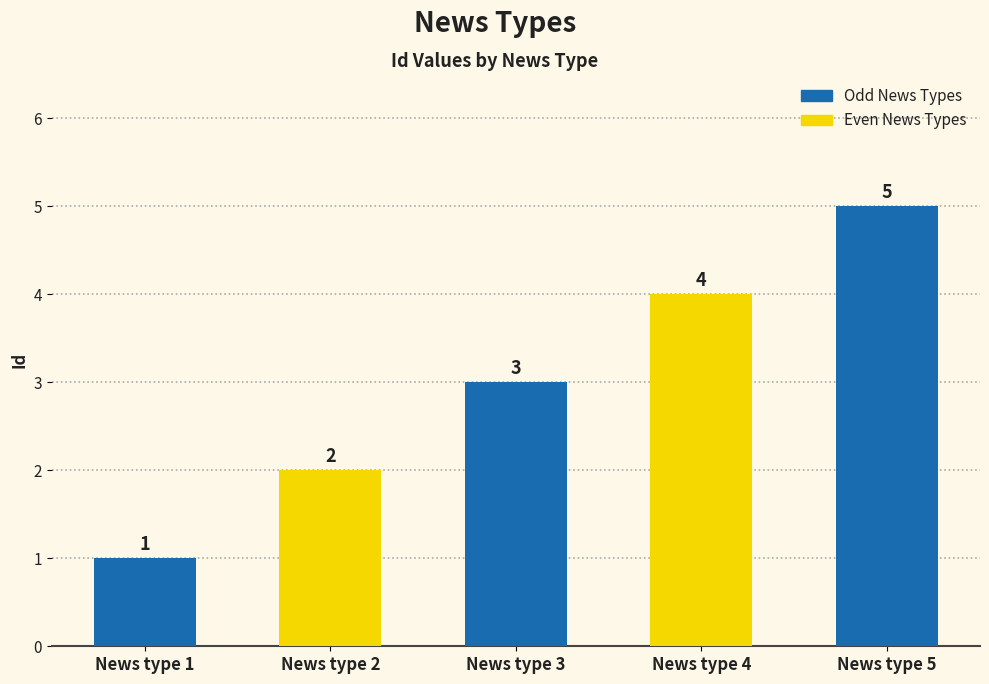

Is it true that the value at News type 4 is 7?

False